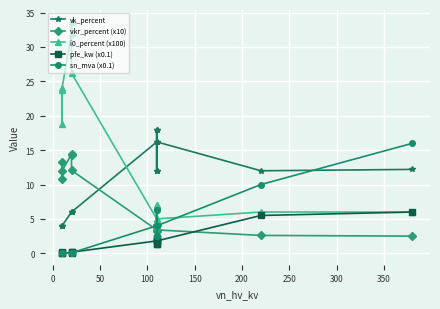

What is the difference between the maximum and minimum values in the sn_mva (x0.1) series?

16.0